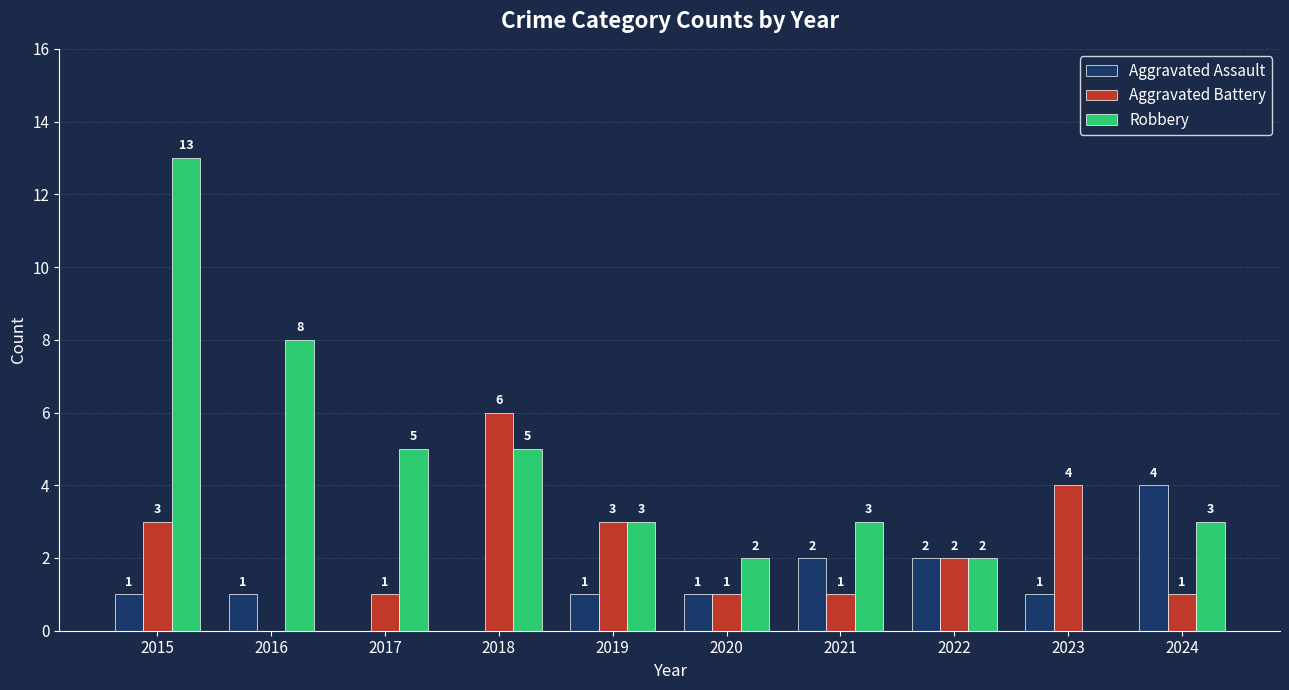

Count the number of data series in this chart.

3